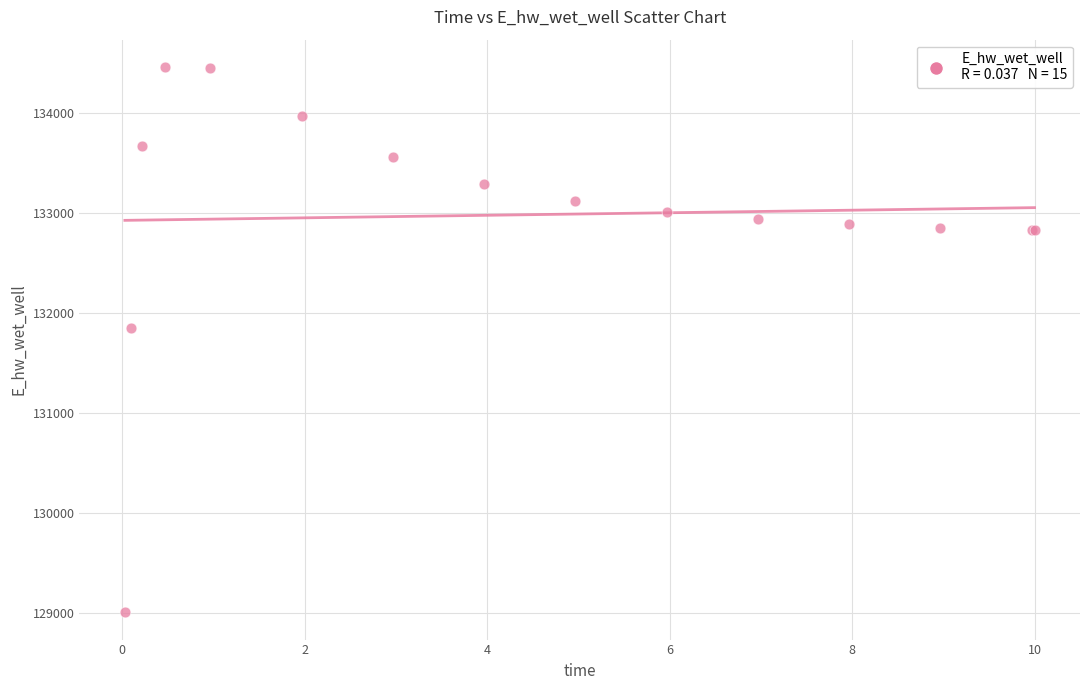

What Y value in the scatter plot is closest to 131737?

131855.7